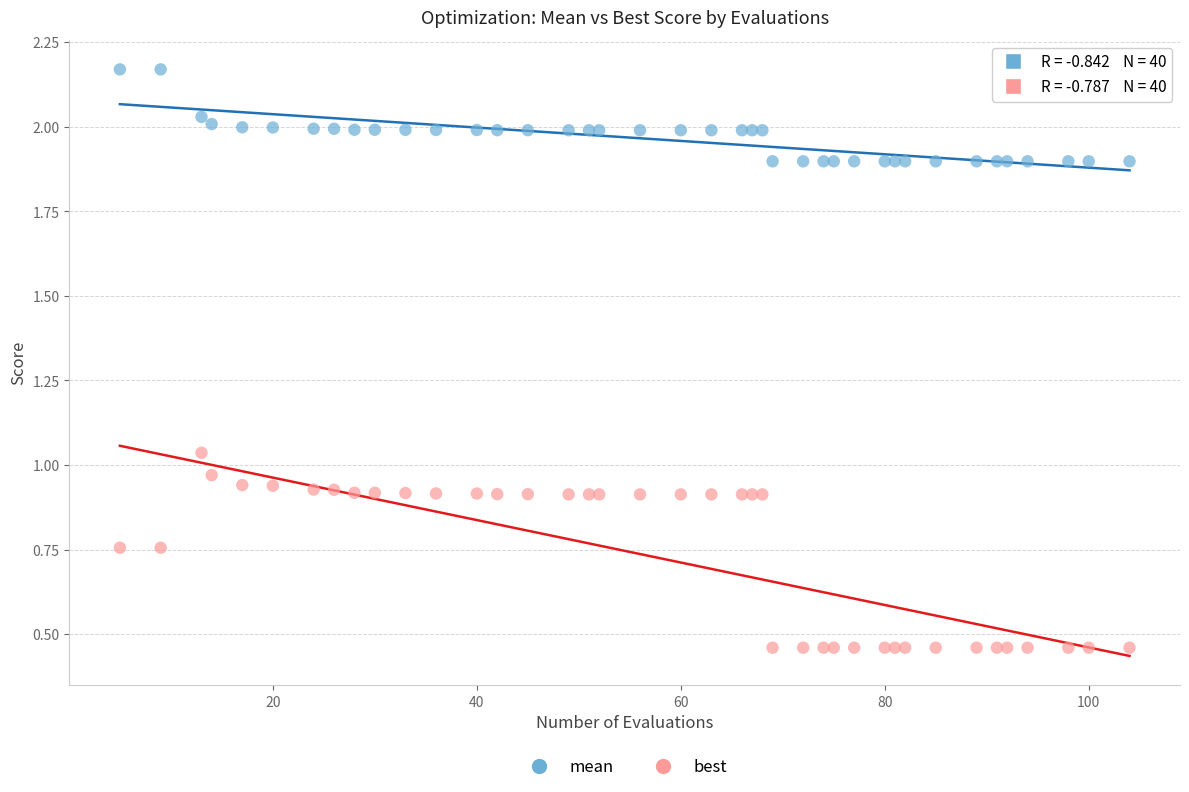

Which series contains the lowest Y value?

best